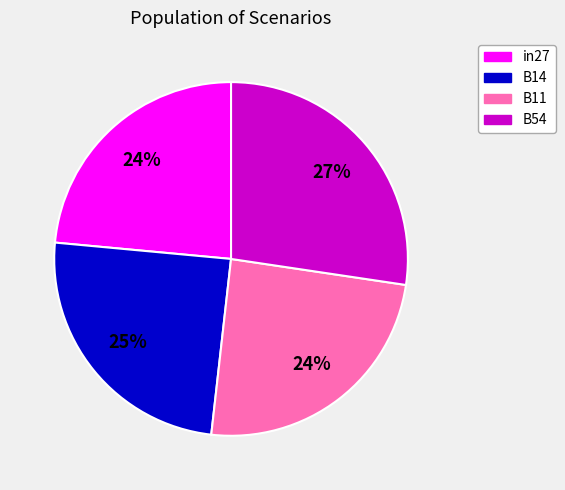

How many segments does this pie chart have?

4